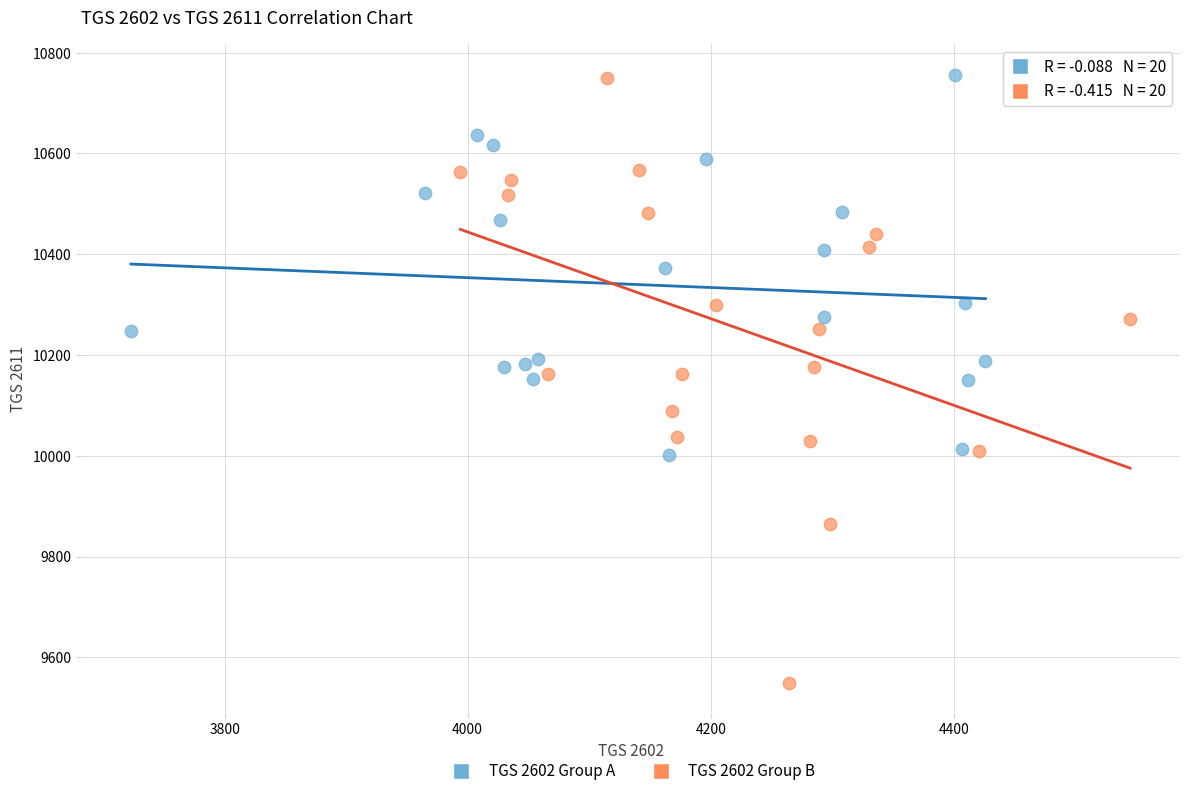

Which series reaches the minimum Y coordinate?

TGS 2602 Group B